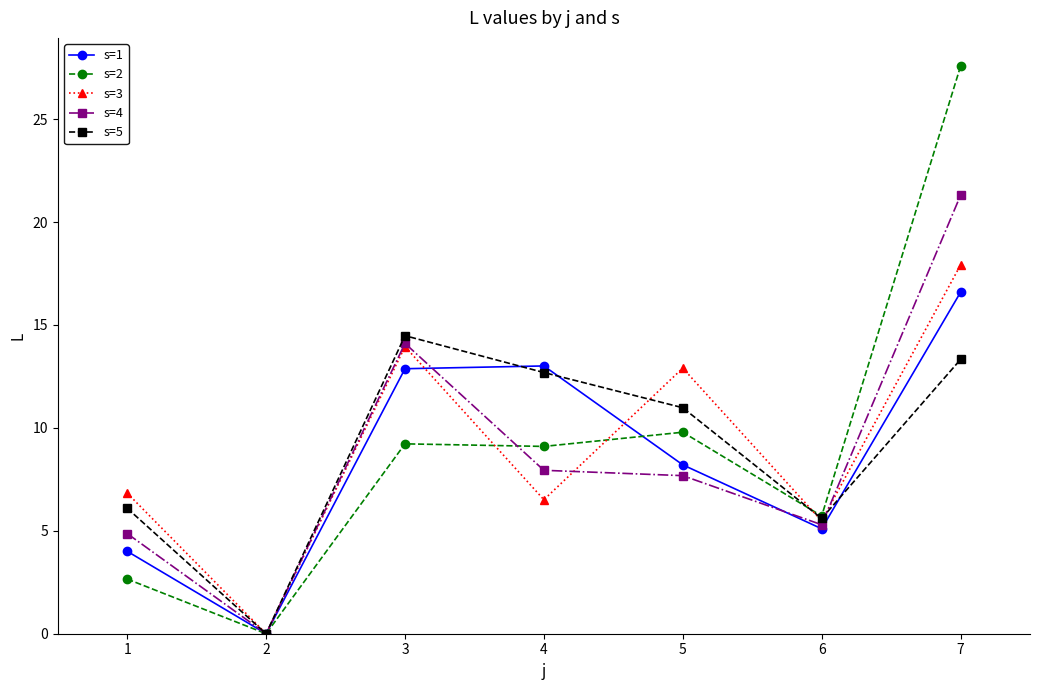

In s=4, how many points are lower than both neighbors (excluding endpoints)?

2